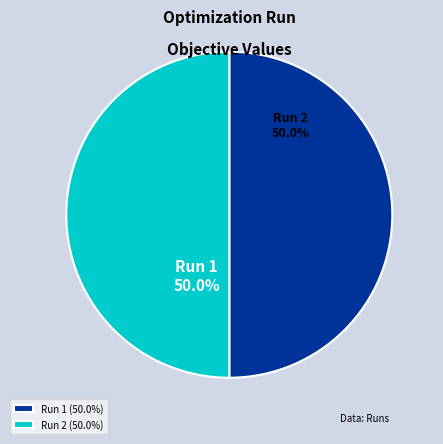

Do Run 2 and Run 1 together represent more than half of the pie?

Yes